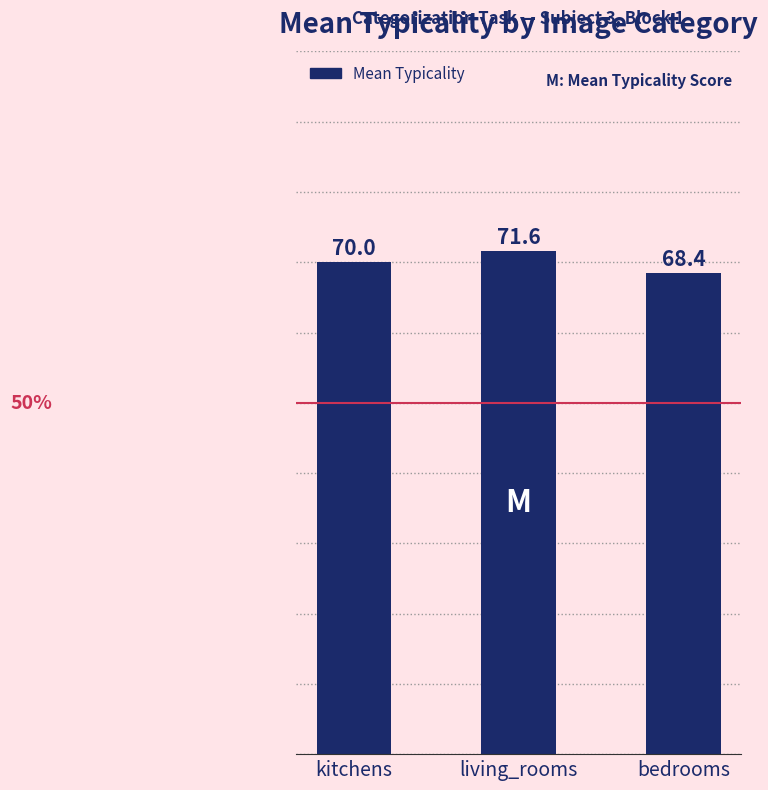

Rank the categories by value from highest to lowest.

living_rooms, kitchens, bedrooms